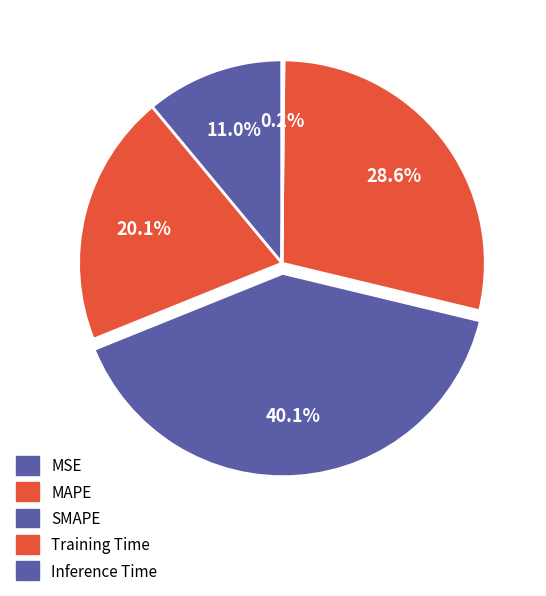

The Inference Time slice represents 0% of the pie. True or false?

True